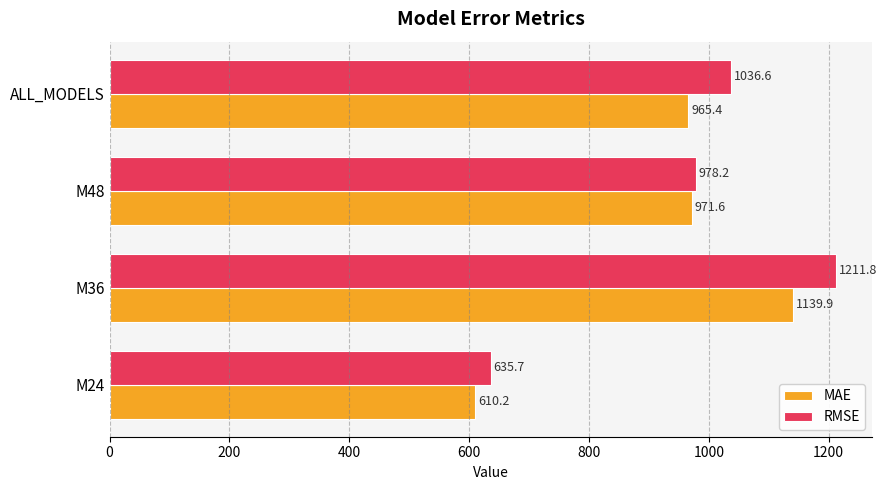

Which series has the largest range (max minus min)?

RMSE